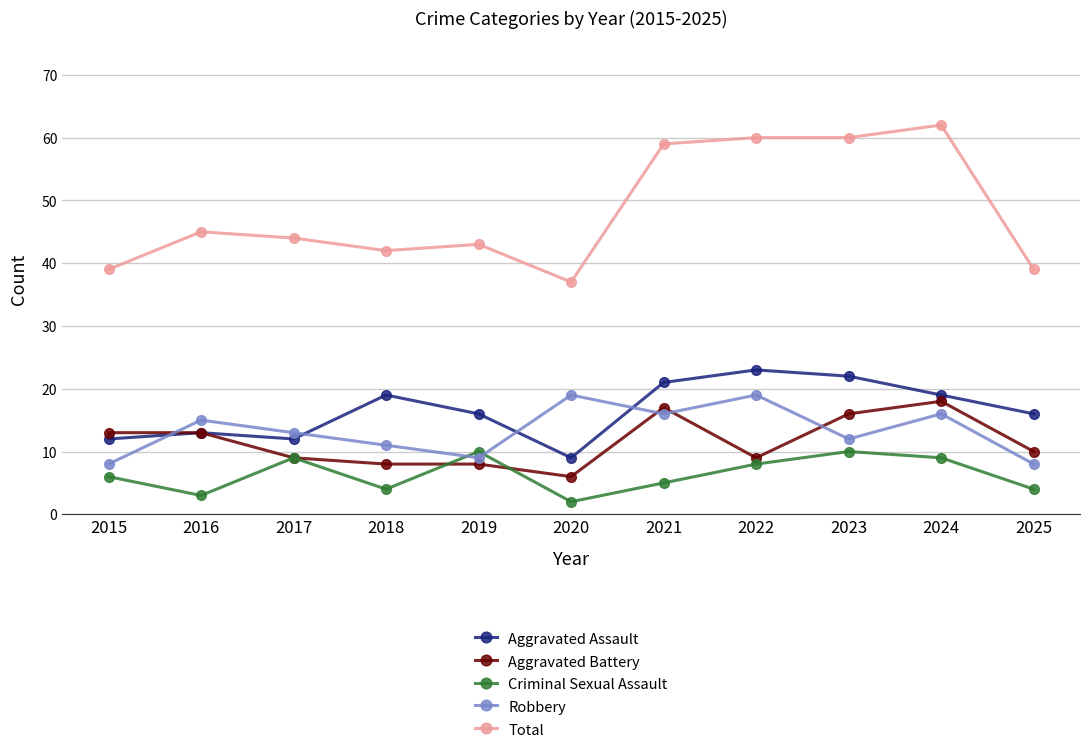

What is the minimum value shown in the chart?

2